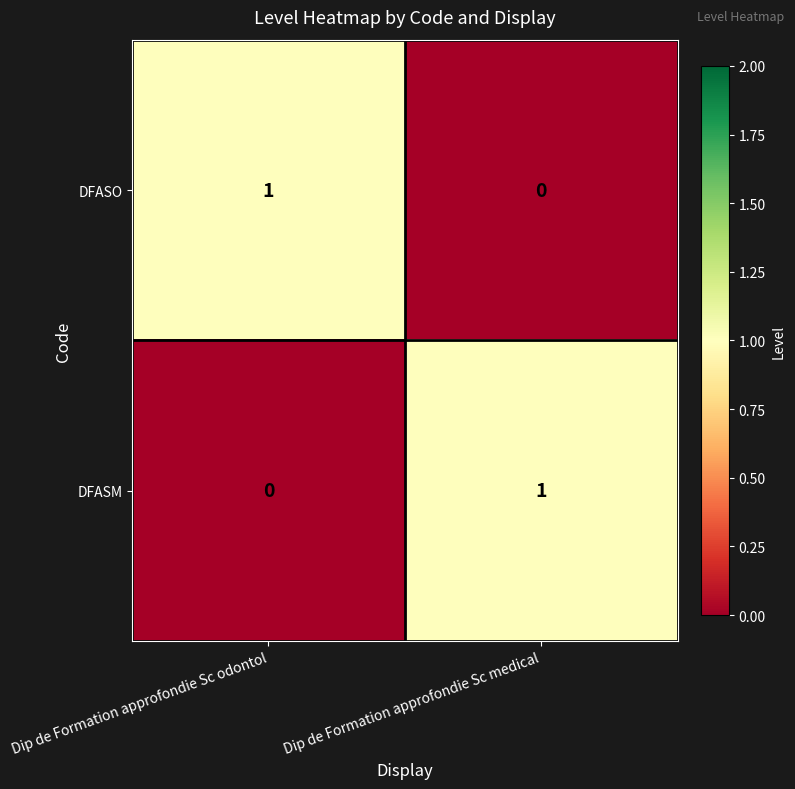

At which label is DFASO closest to 0?

Dip de Formation approfondie Sc medical